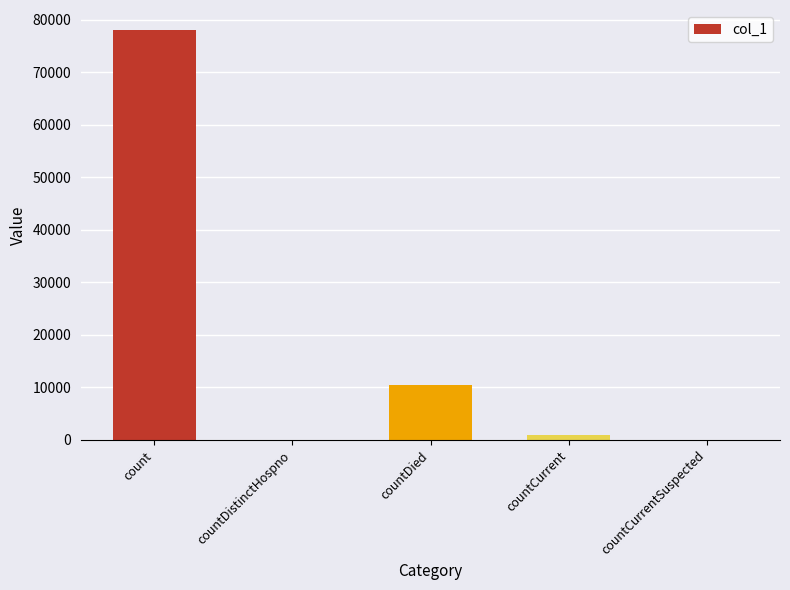

Are the bars horizontal?

No